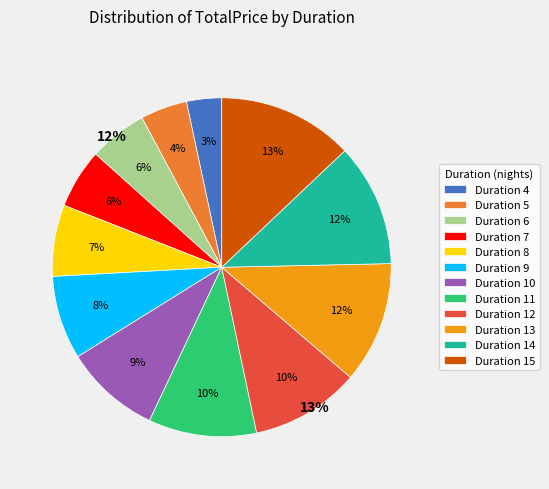

Which category has the smallest portion of the pie?

4